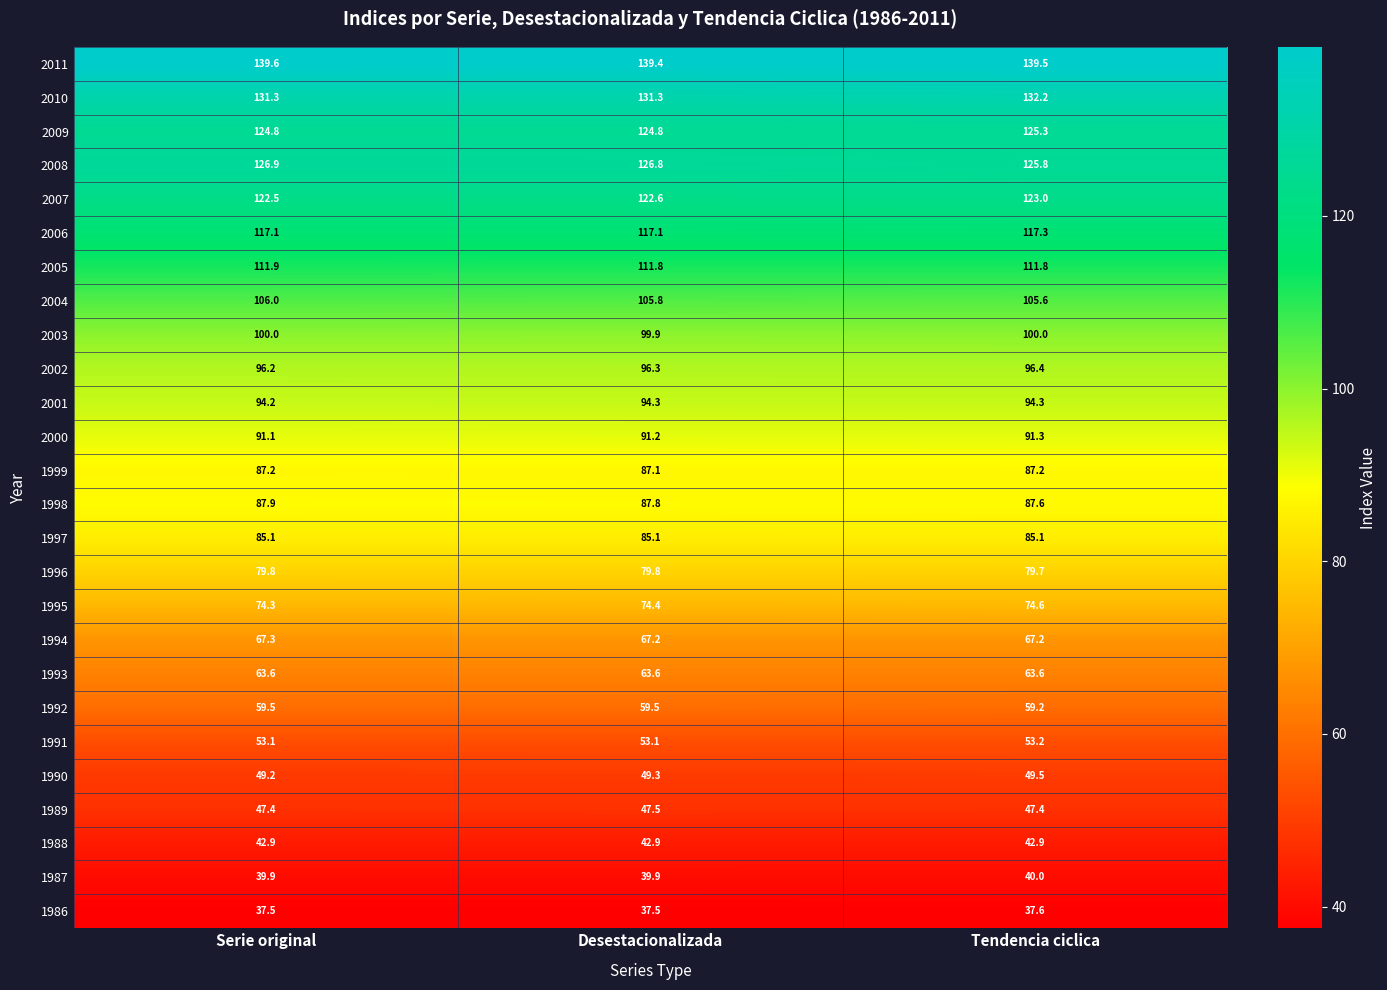

Between Serie original and Tendencia ciclica, which series saw the biggest shift?

2008